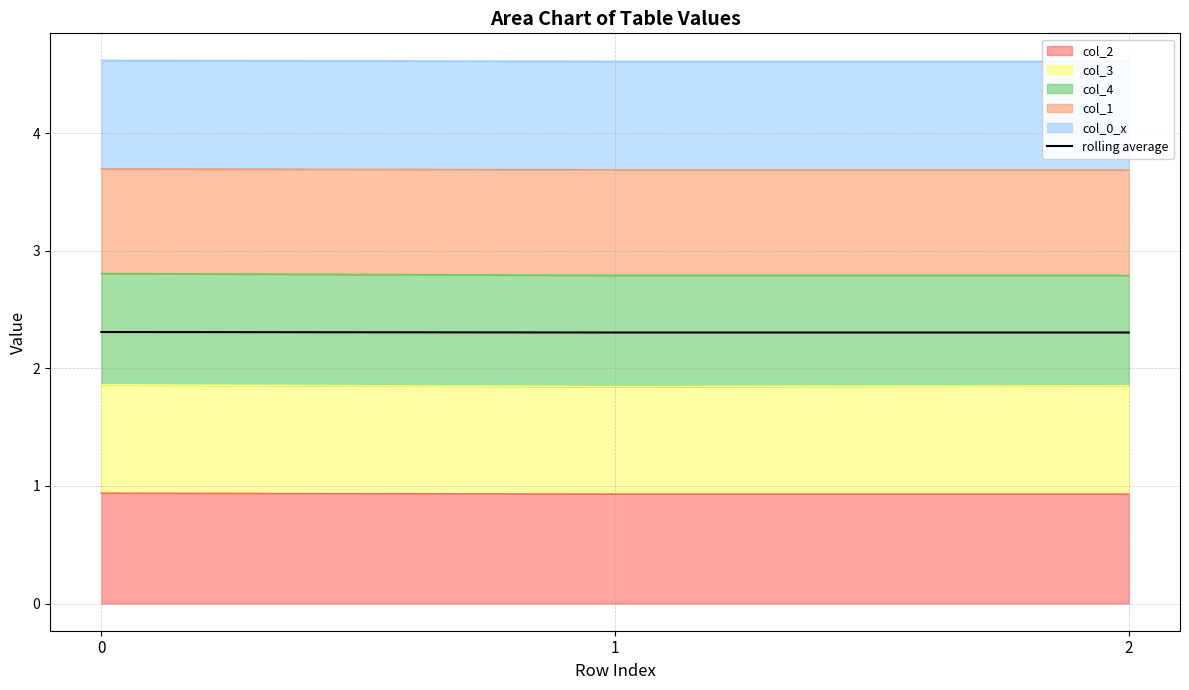

Is it true that the value at 0 is 2.3?

True